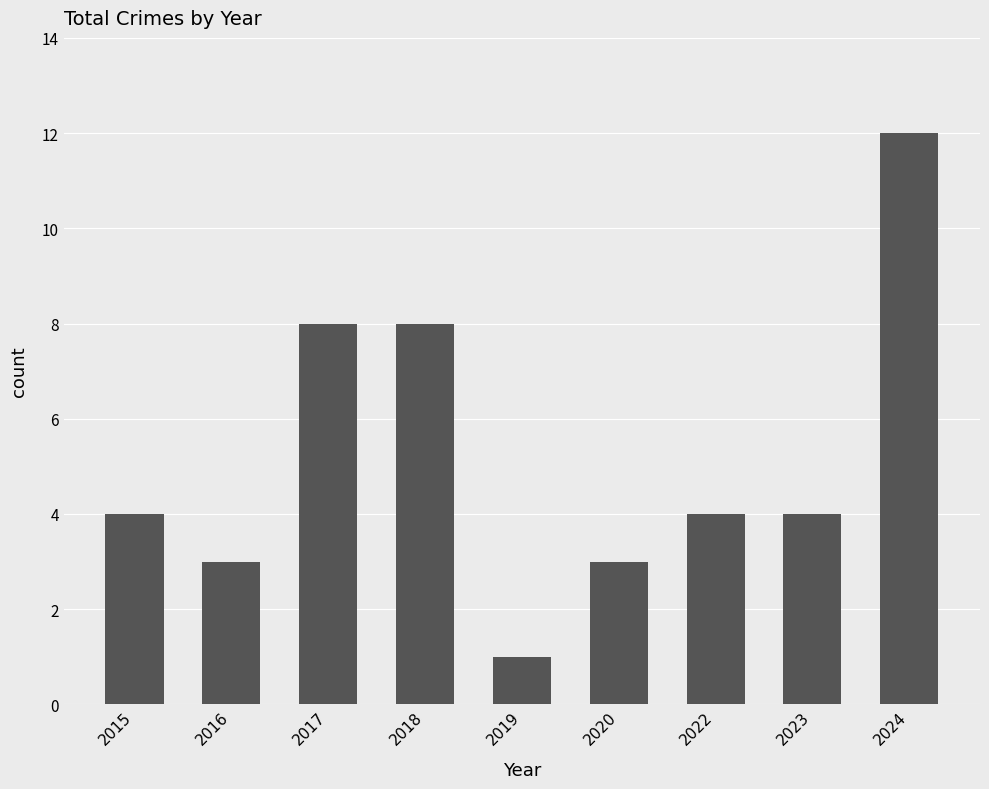

What is the difference between the maximum and minimum values?

11